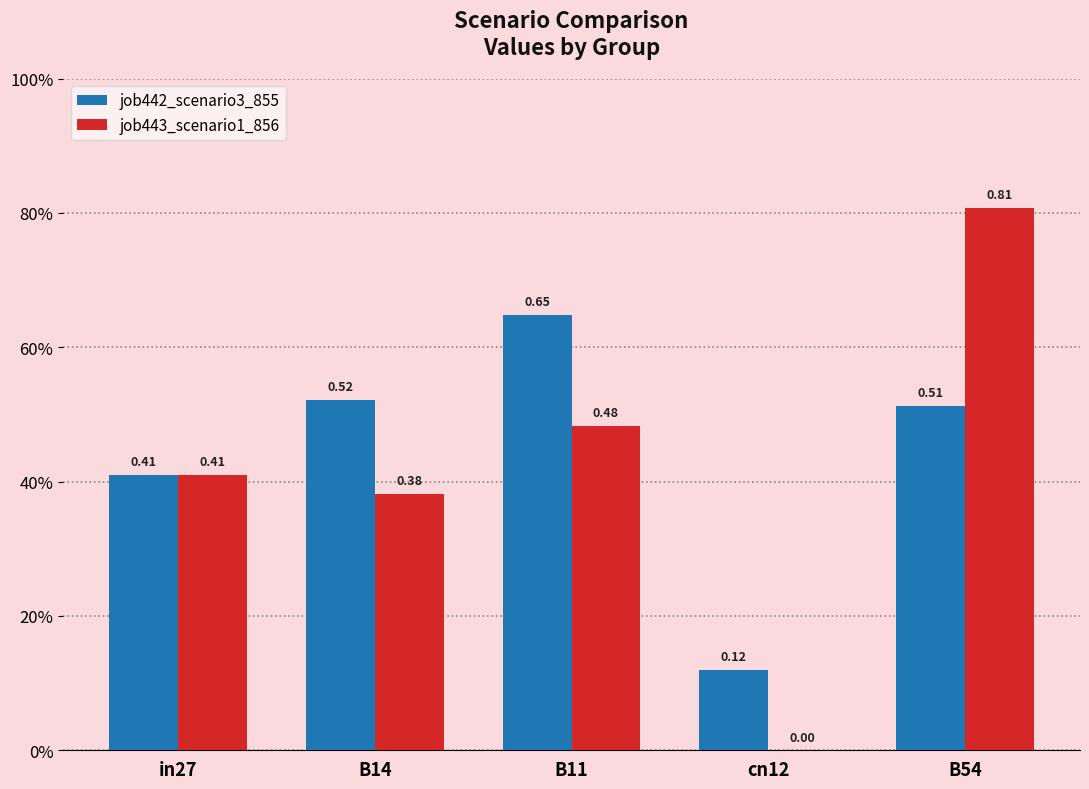

What is the label of the 1st bar from the left?

in27